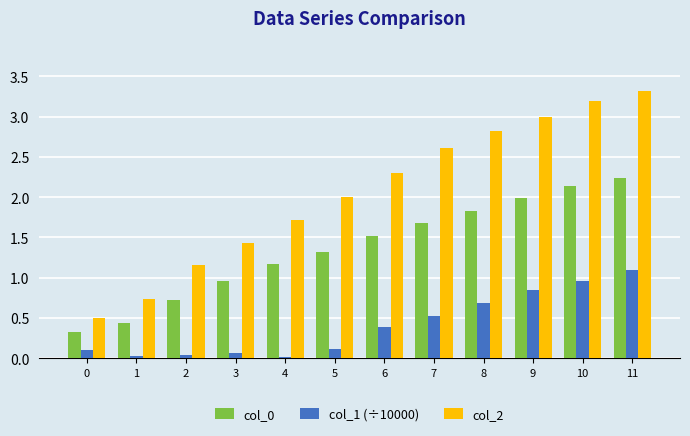

At which category is the sum across all series the highest?

11